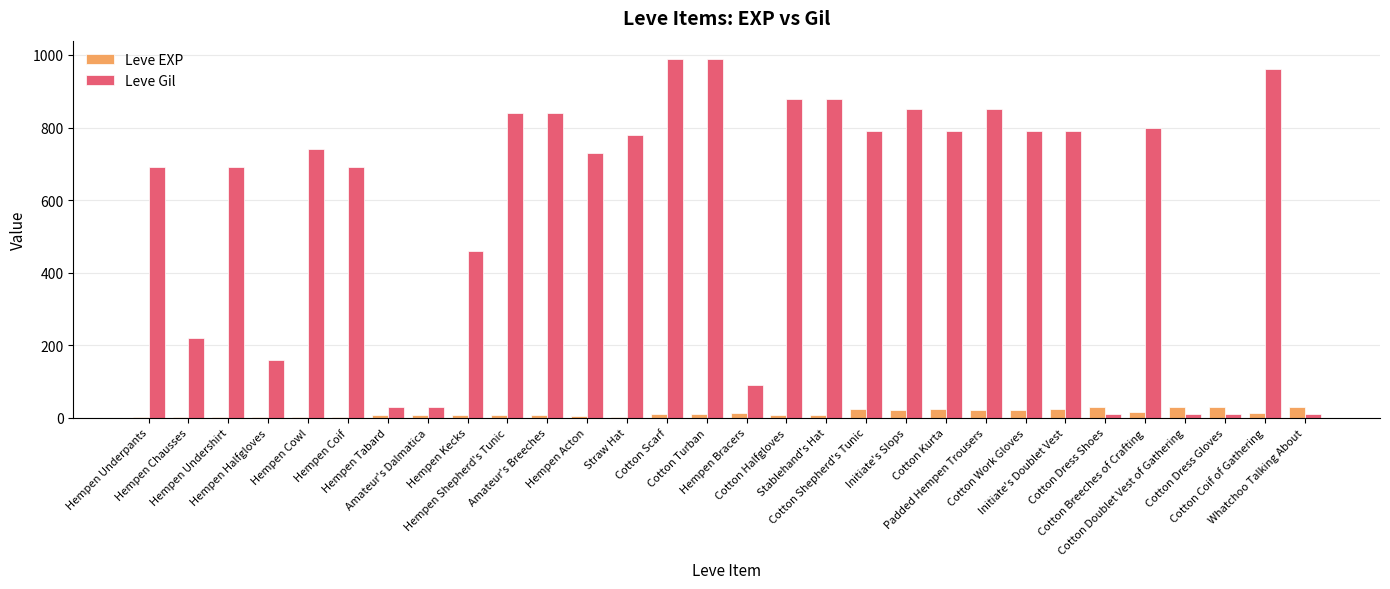

What is the sum of all Leve EXP values?

365